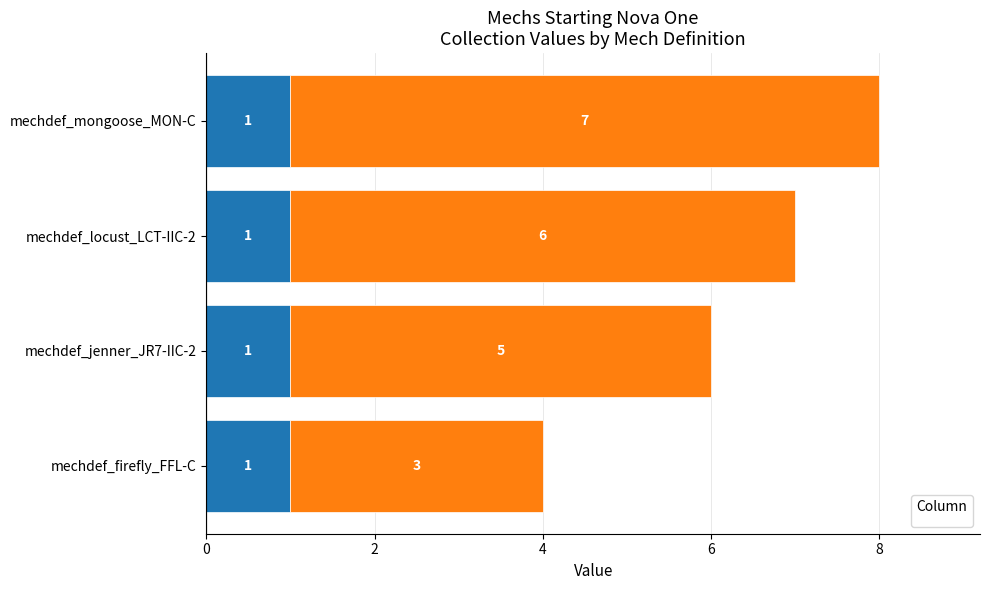

Which label corresponds to the largest value in the chart?

mechdef_mongoose_MON-C